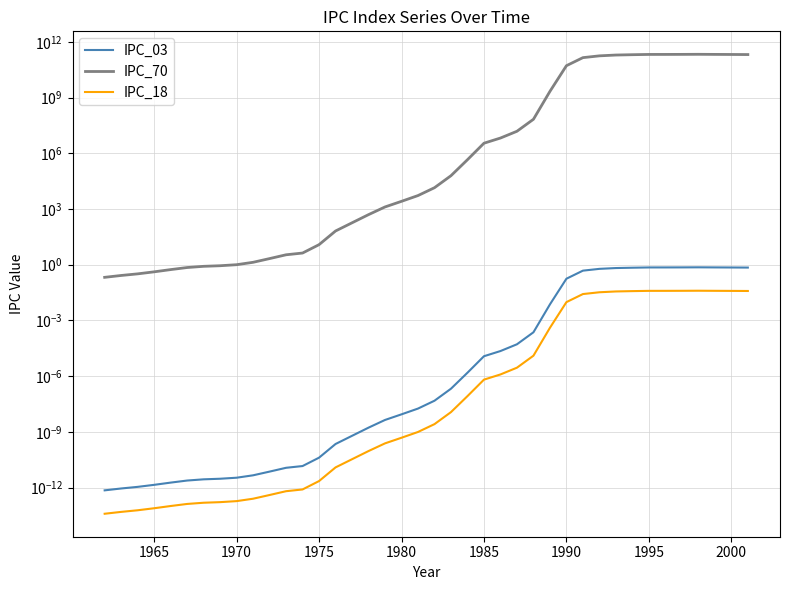

What are all the series names shown in the legend?

IPC_03, IPC_70, IPC_18